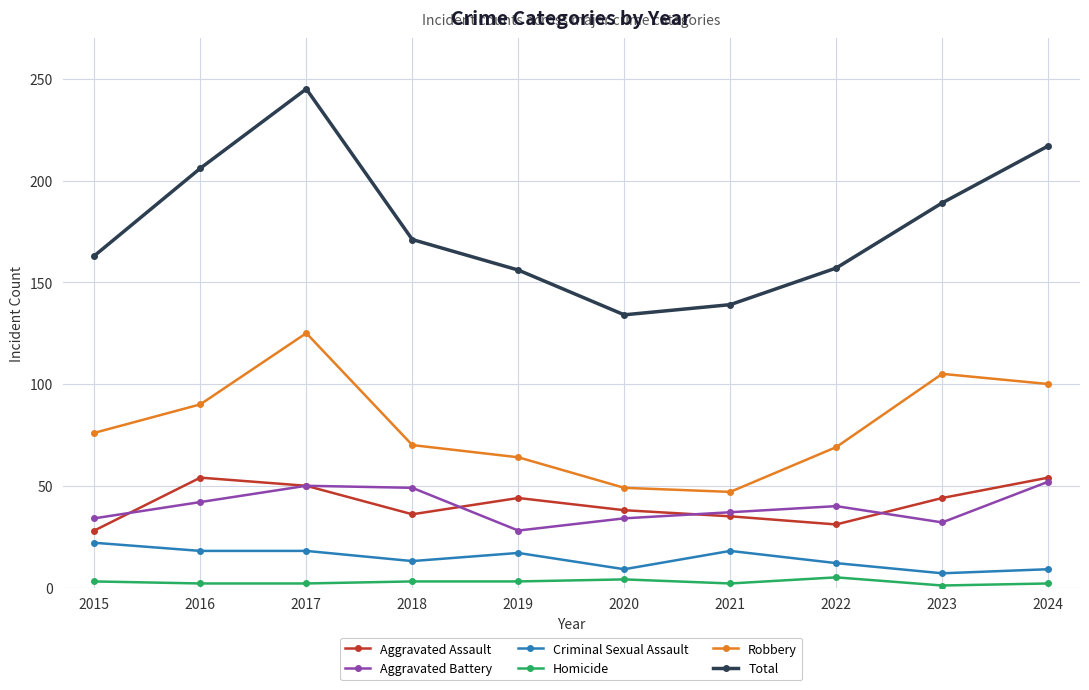

True or false: Robbery has more than 2 points higher than both neighbors.

False